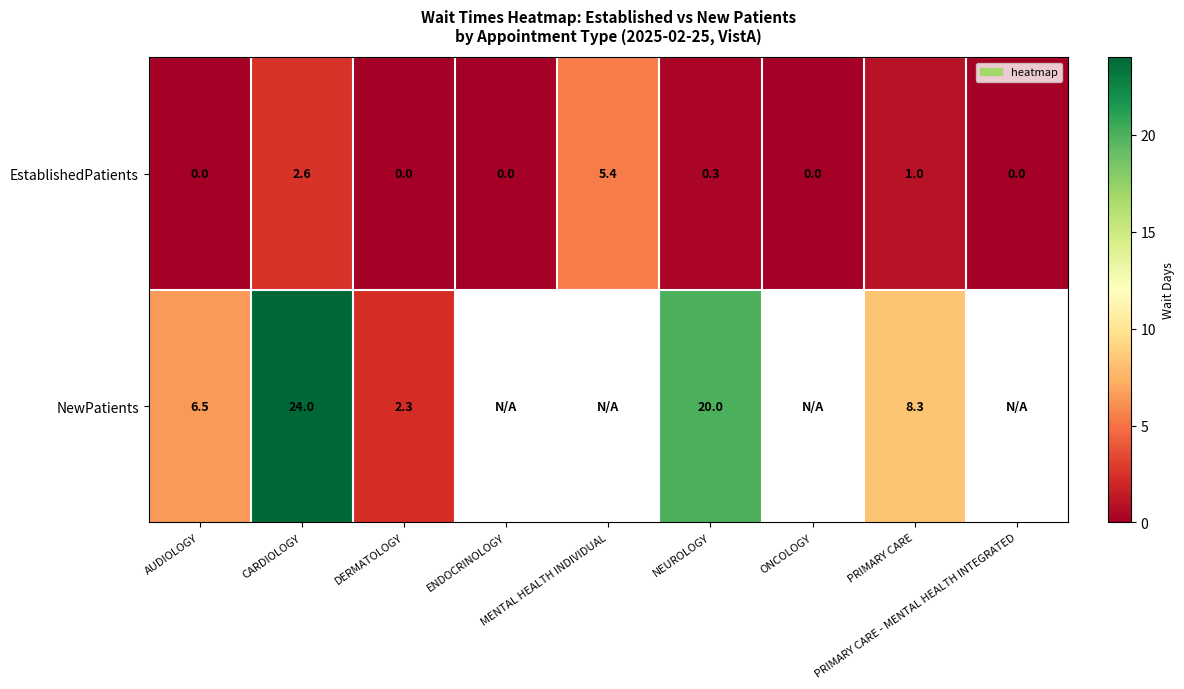

What is the average value of the EstablishedPatients series?

1.0